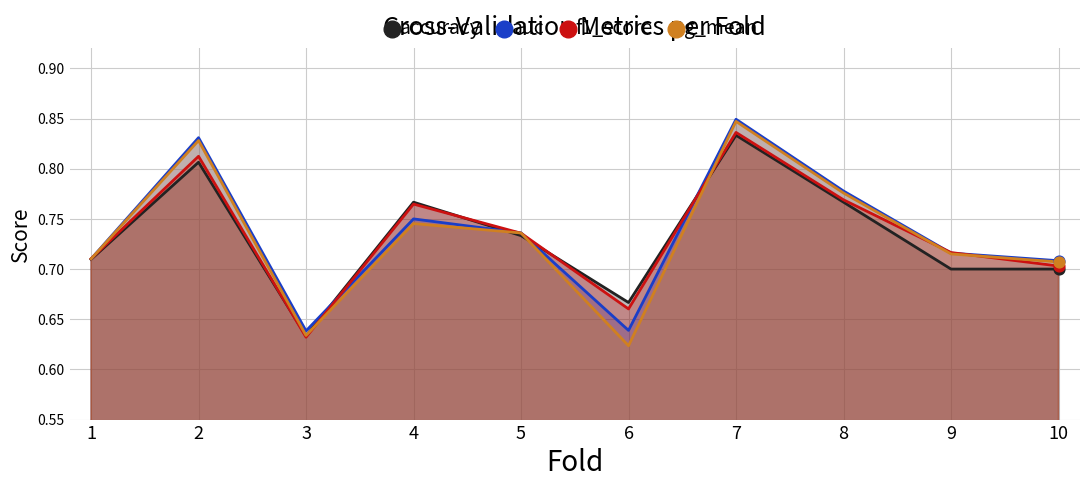

Which series has the largest Y range (max minus min)?

g_mean